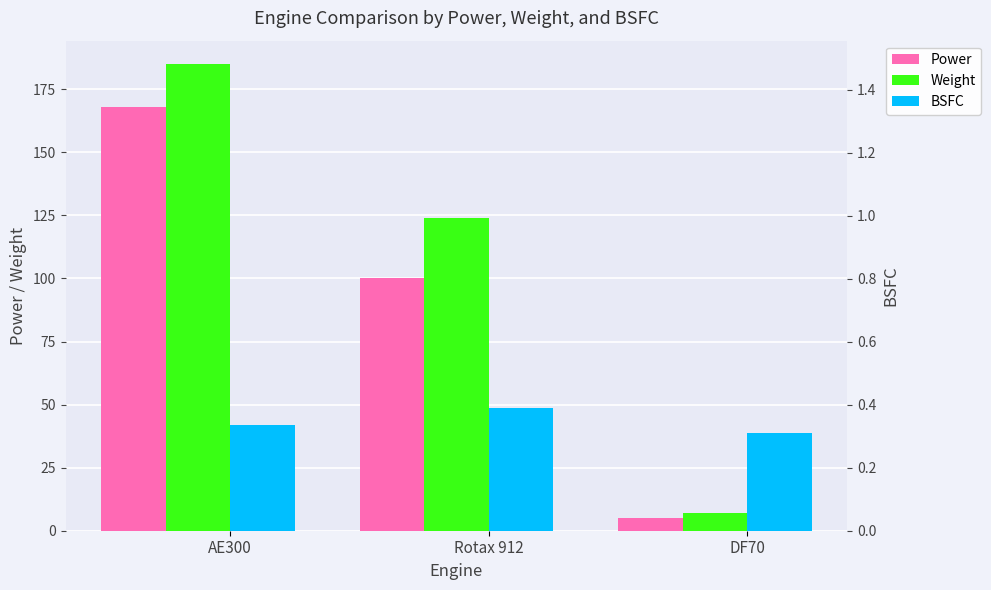

At Rotax 912, list the series in order from smallest to largest.

BSFC, Power, Weight